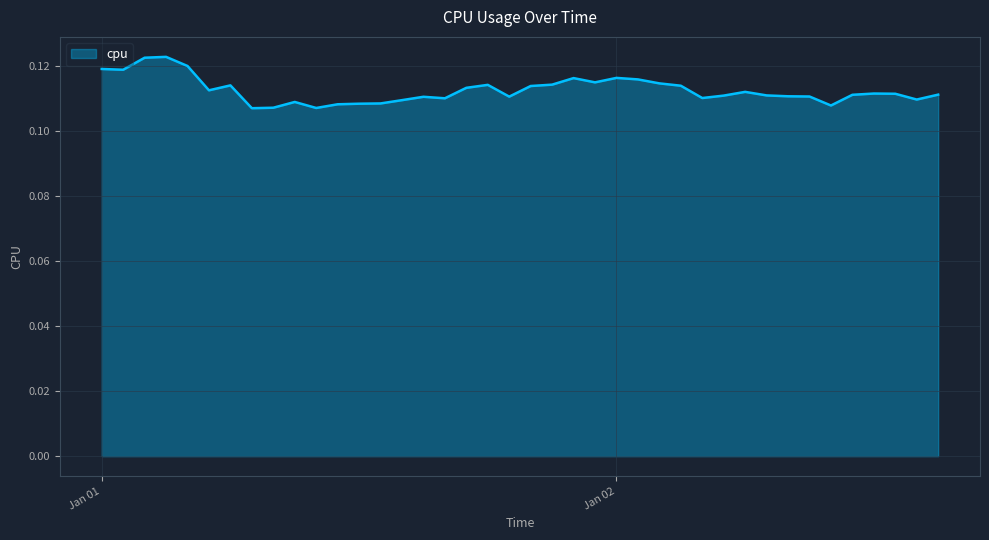

True or false: there are more than 1 points higher than both neighbors.

True